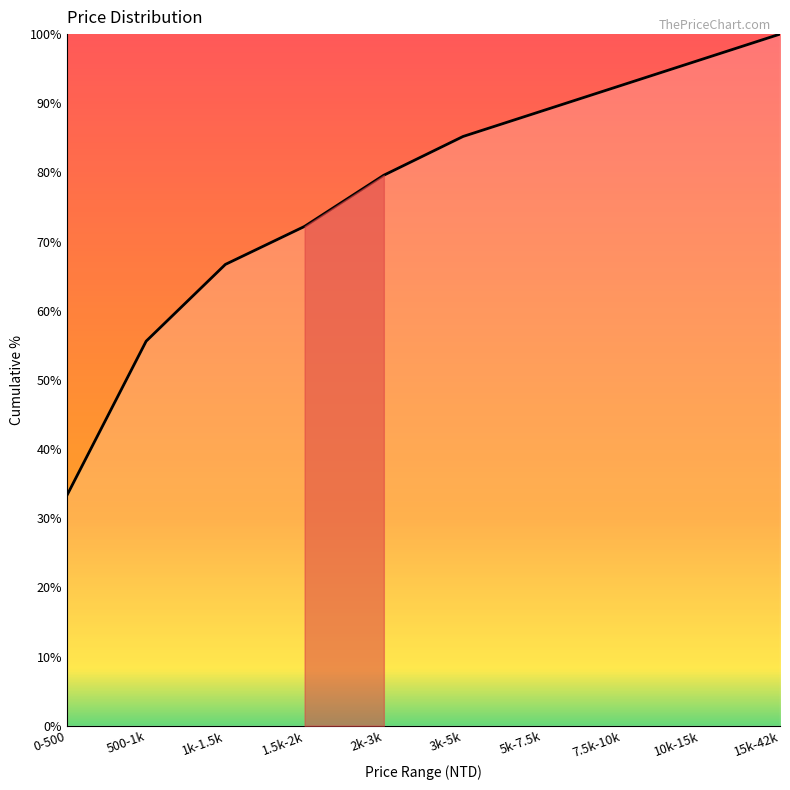

Which category has the lowest value across all series?

0-500